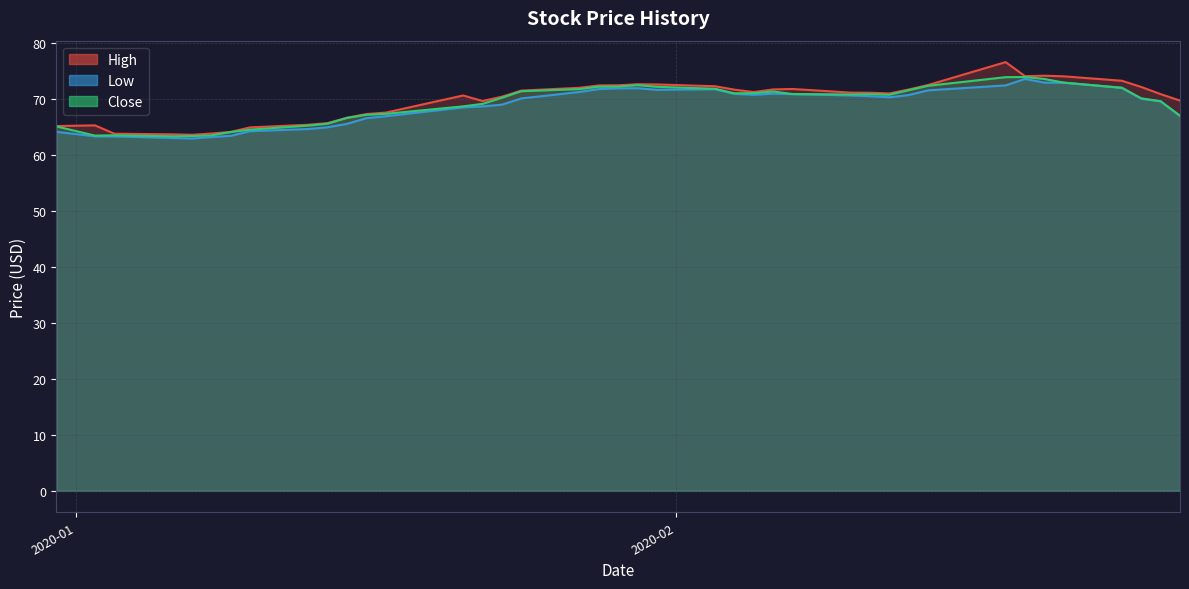

Reading left to right, extract all data points from this chart.

High: 65.2	65.3	63.8	63.7	63.6	63.8	64.1	64.9	65.4	65.7	66.6	67.3	67.5	70.6	69.6	70.4	71.5	72.0	72.4	72.4	72.6	72.6	72.3	71.7	71.2	71.7	71.8	71.1	71.1	71.0	71.7	72.5	76.6	74.1	74.1	74.0	73.2	72.1	70.8	69.7
Low: 64.1	63.3	63.3	63.0	62.9	63.2	63.4	64.2	64.6	64.9	65.5	66.5	66.9	68.5	68.7	69.0	70.1	71.2	71.8	71.9	71.9	71.6	71.7	70.9	70.7	70.9	70.8	70.6	70.5	70.3	70.7	71.5	72.4	73.6	72.9	72.9	72.0	70.0	69.6	66.9
Close: 65.1	63.4	63.5	63.3	63.4	63.5	64.1	64.5	65.2	65.6	66.6	67.2	67.3	68.7	69.1	70.2	71.4	71.8	72.2	72.2	72.5	72.2	71.8	71.0	71.0	71.3	70.9	70.8	70.8	70.7	71.5	72.3	73.9	73.9	73.6	72.9	72.0	70.1	69.6	67.0